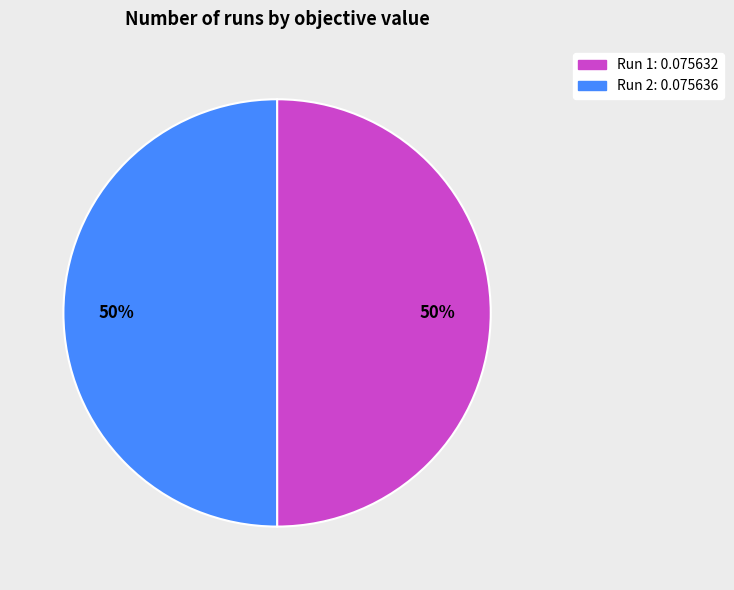

The Run 2 slice represents 50% of the pie. True or false?

True